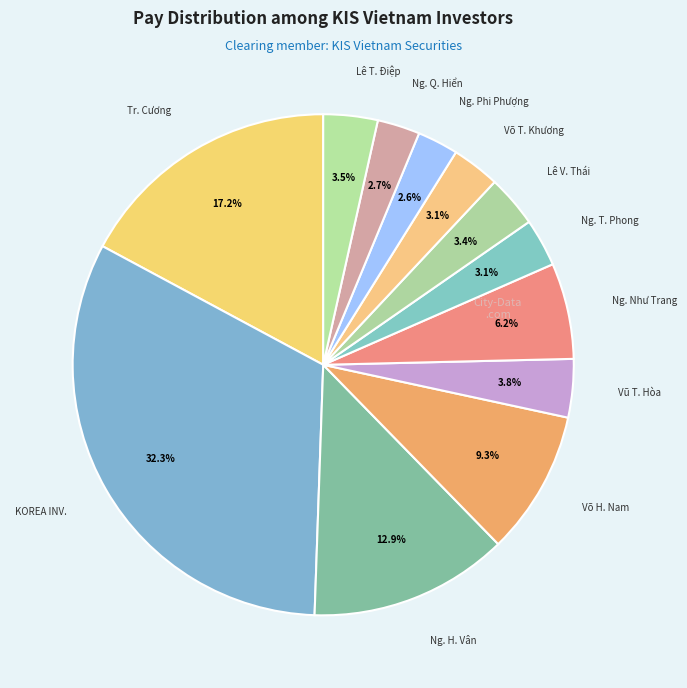

Does any single category account for the majority?

No